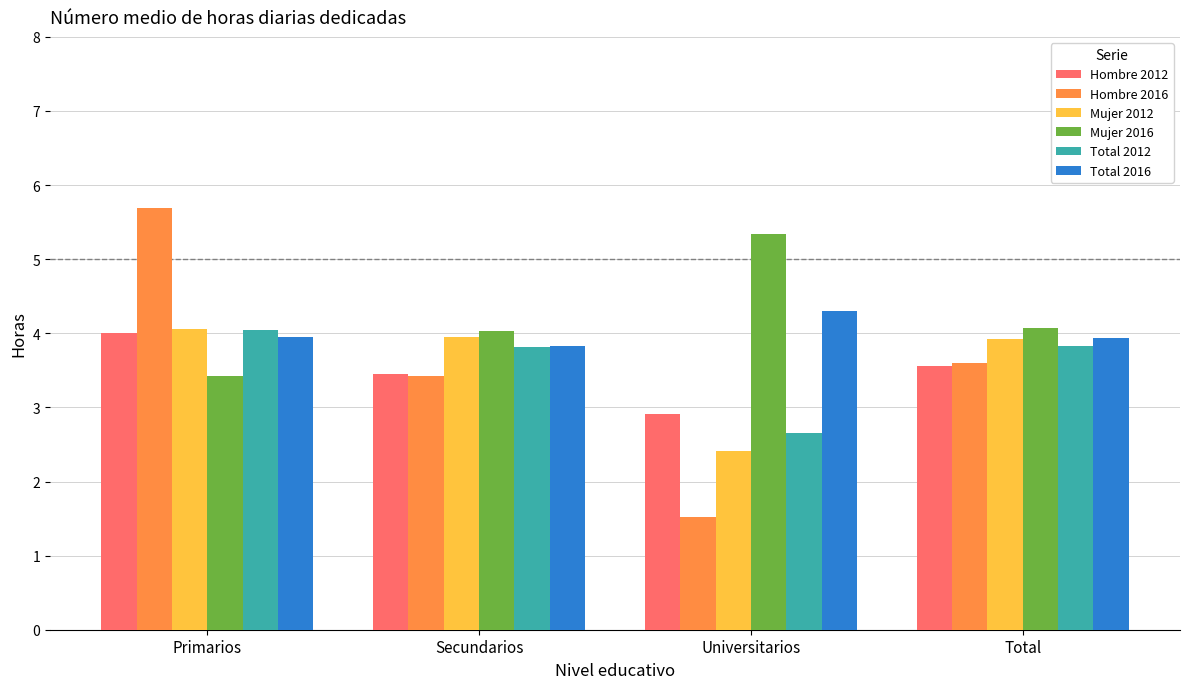

True or false: Total 2016 has a value of 4.3 at Universitarios.

True